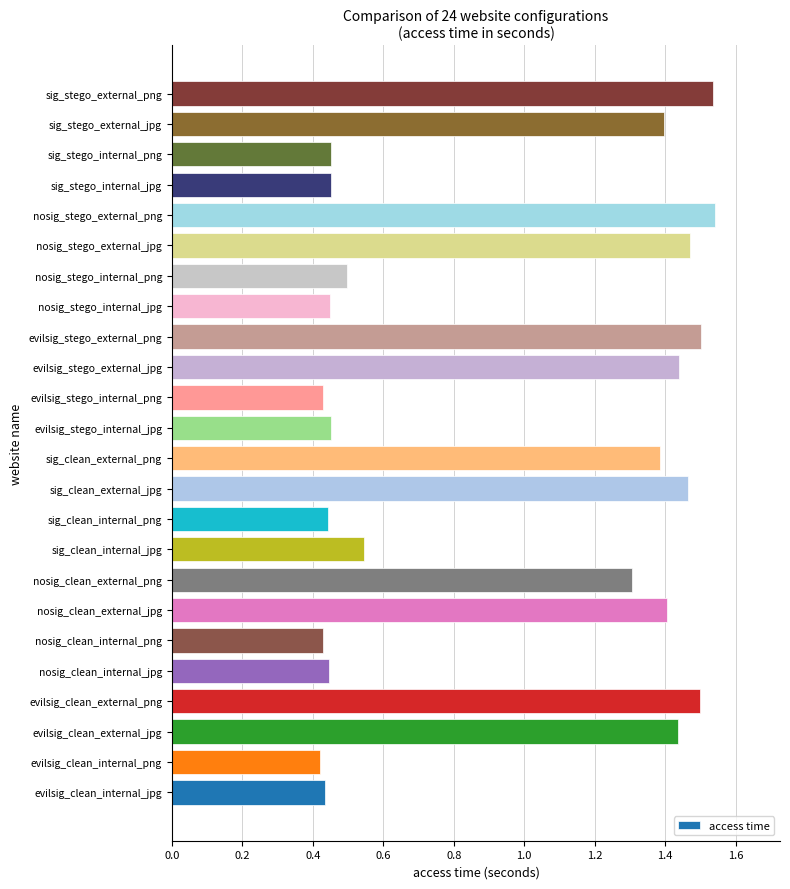

How many data points are less than 1?

12